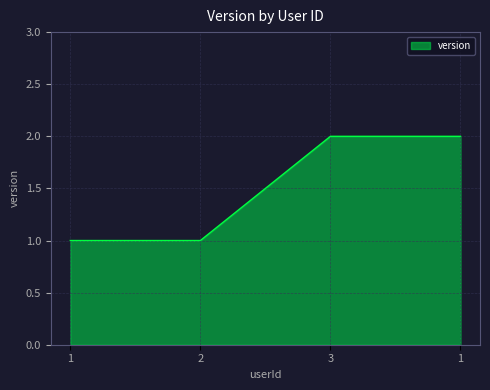

Is it true that the value at 1 is 2?

False